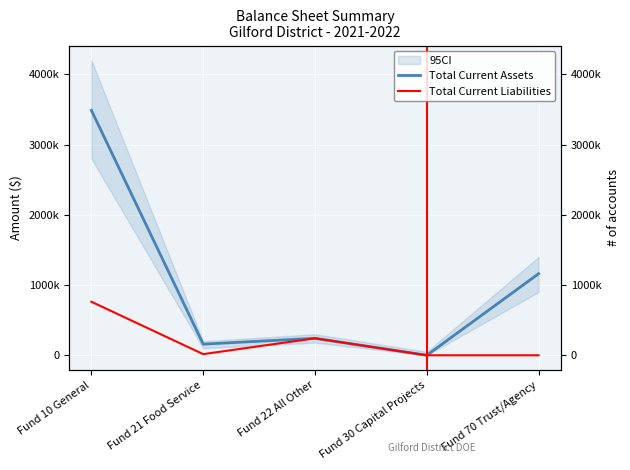

Reading left to right, list all the values displayed in this chart.

Total Current Assets: Fund 10 General=3487573	Fund 21 Food Service=158598	Fund 22 All Other=241773	Fund 30 Capital Projects=0	Fund 70 Trust/Agency=1161413
Total Current Liabilities: Fund 10 General=762104	Fund 21 Food Service=16426	Fund 22 All Other=241773	Fund 30 Capital Projects=0	Fund 70 Trust/Agency=0